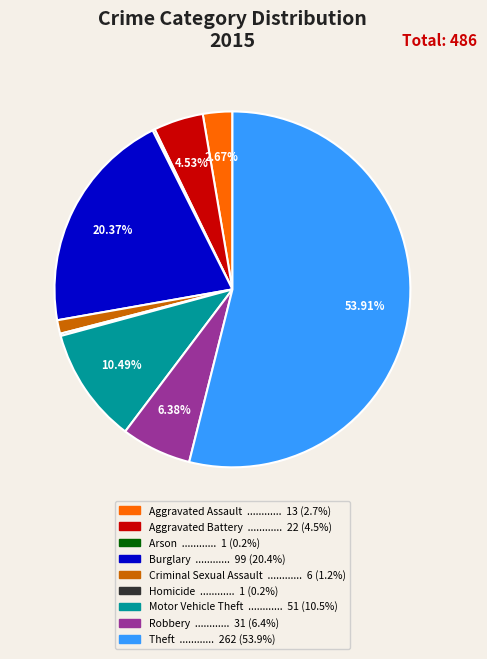

True or false: Robbery accounts for 6% of the total.

True